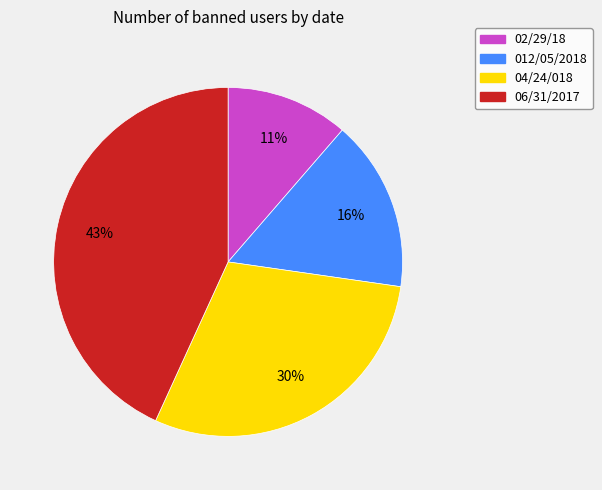

Which category has the biggest portion of the pie?

06/31/2017